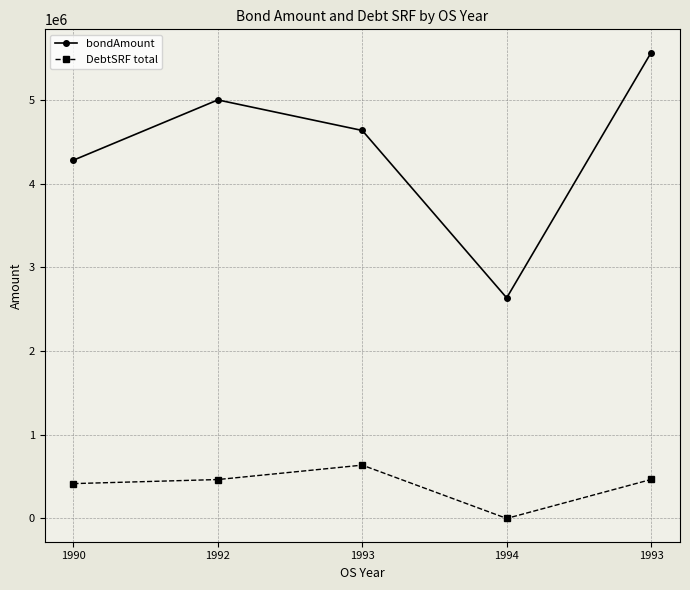

Count the number of categories in the chart.

5